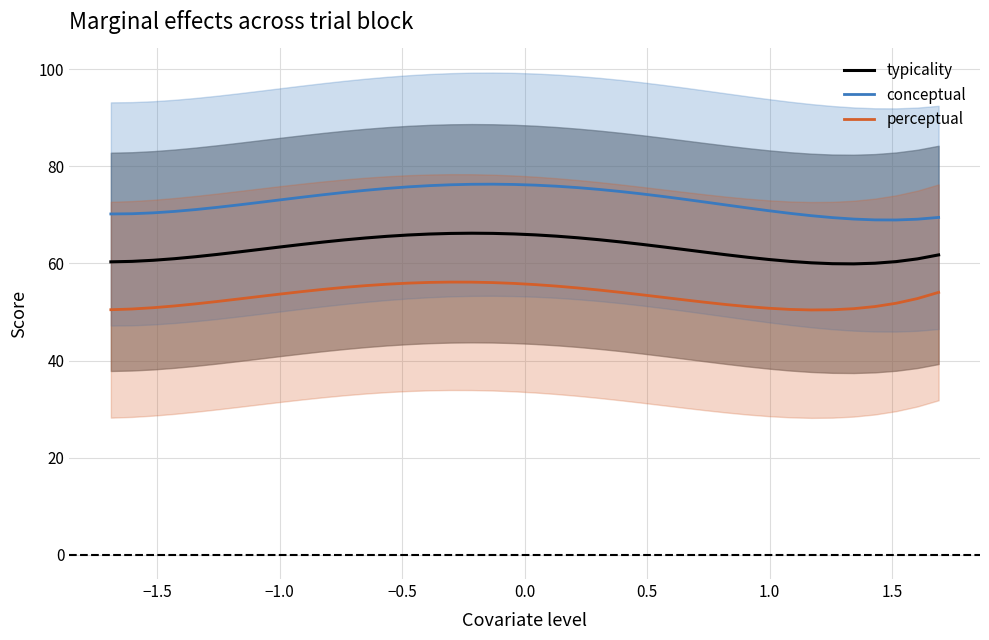

What is the maximum value for typicality?

66.2